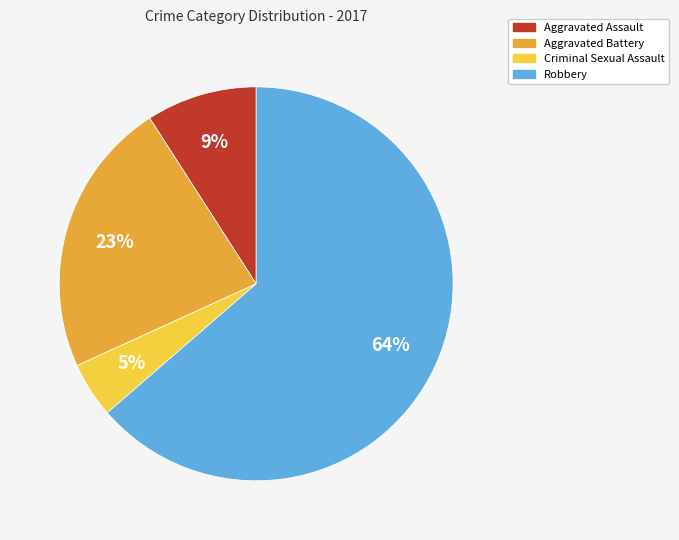

Which category accounts for the majority?

Robbery